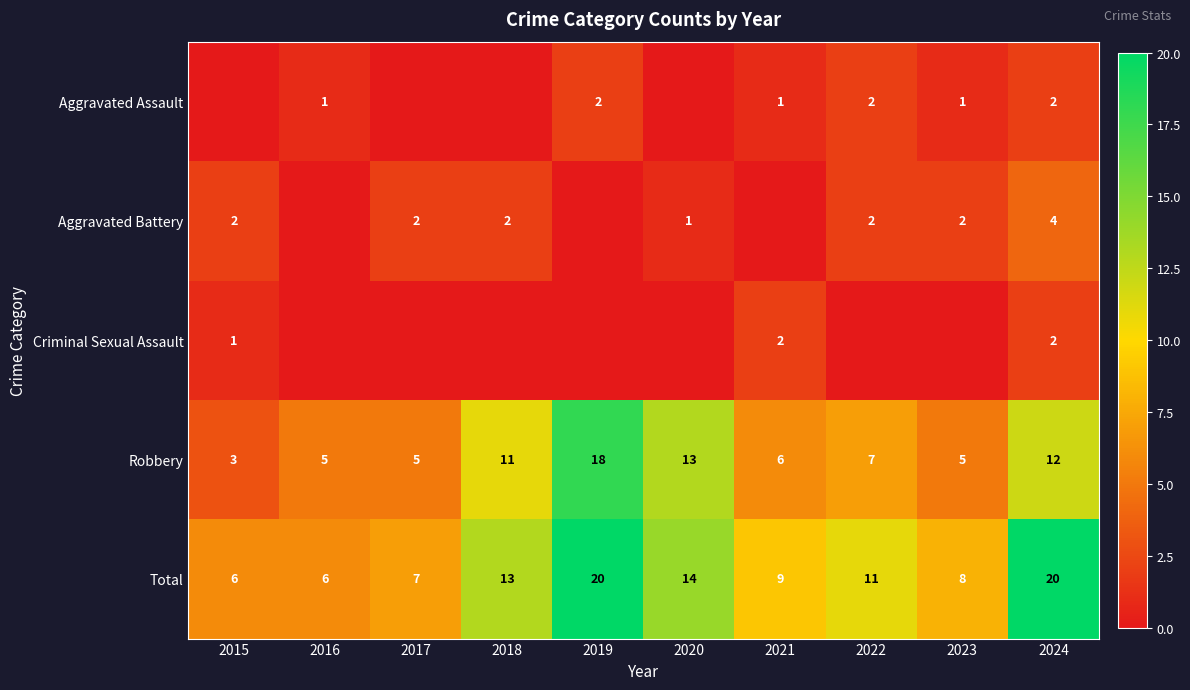

What value does the Total series have at 2022, to the nearest 10?

10